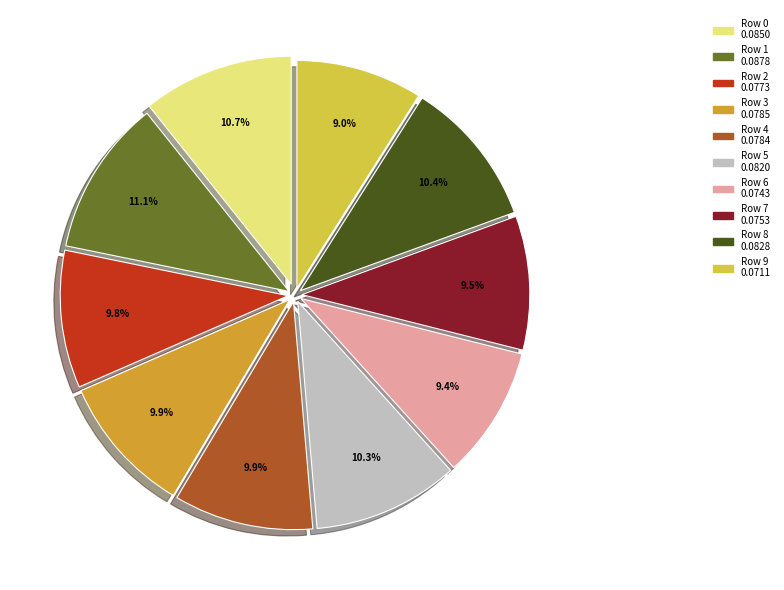

Combined, what portion of the pie is Row 8 and Row 6?

19.8%